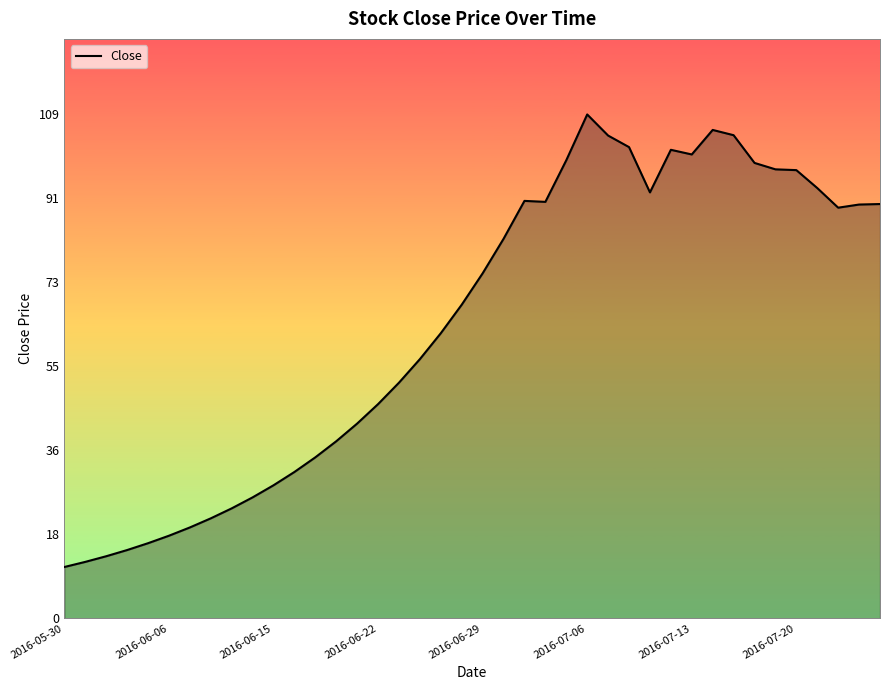

What is the minimum value shown in the chart?

11.1